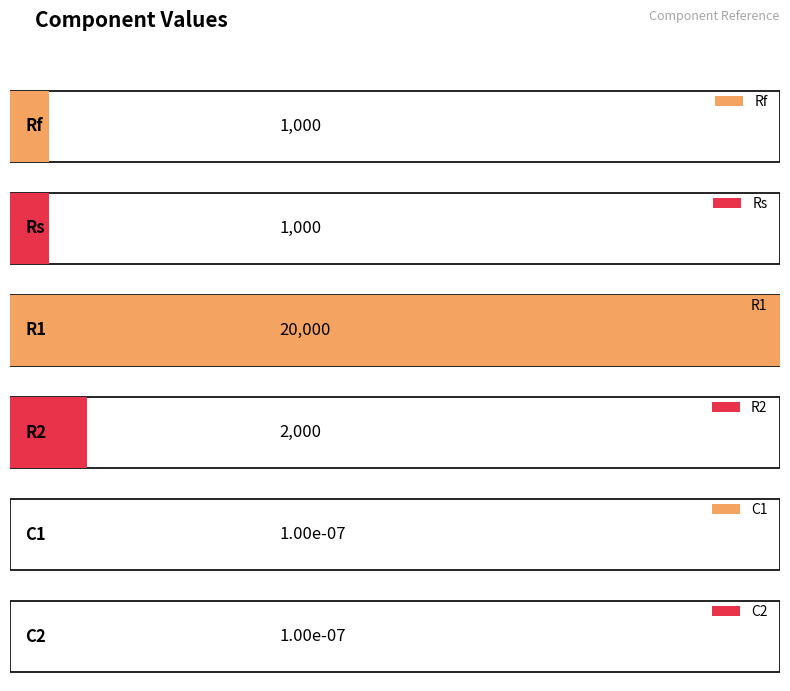

Which category has the lowest value across all series?

C1